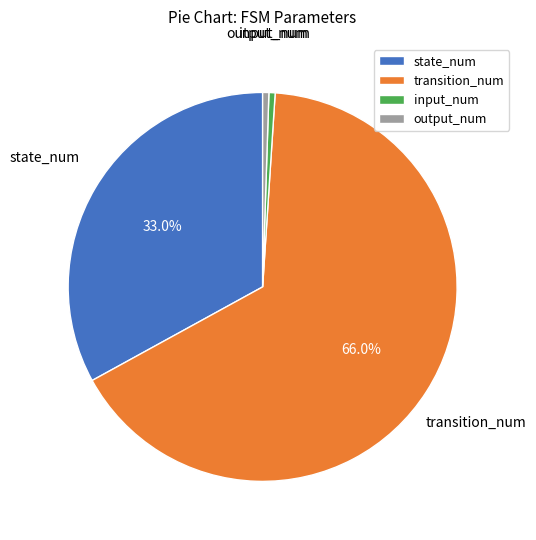

To the nearest percent, what is the difference between the state_num and transition_num slice percentages?

33%